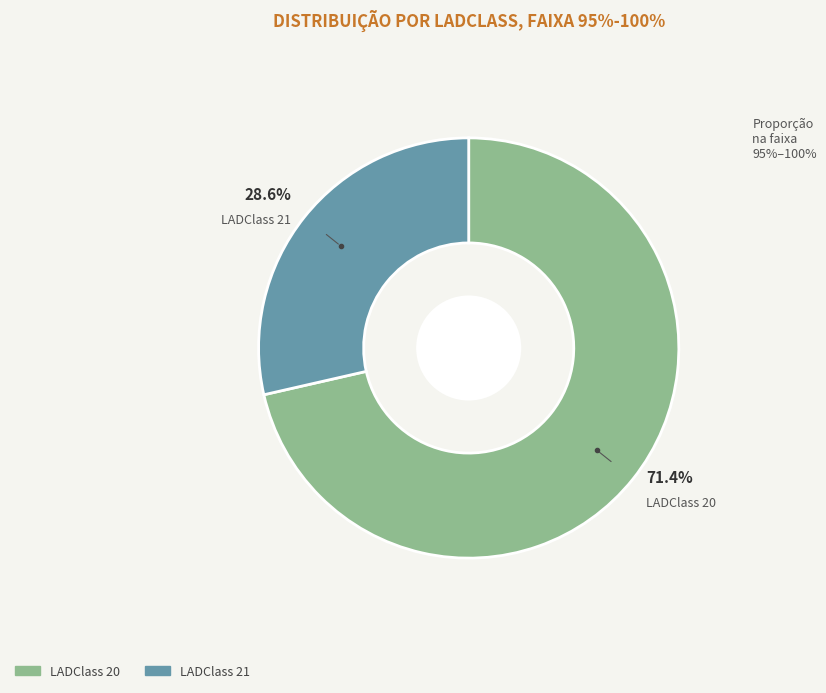

Is there any slice that represents more than half of the pie?

Yes